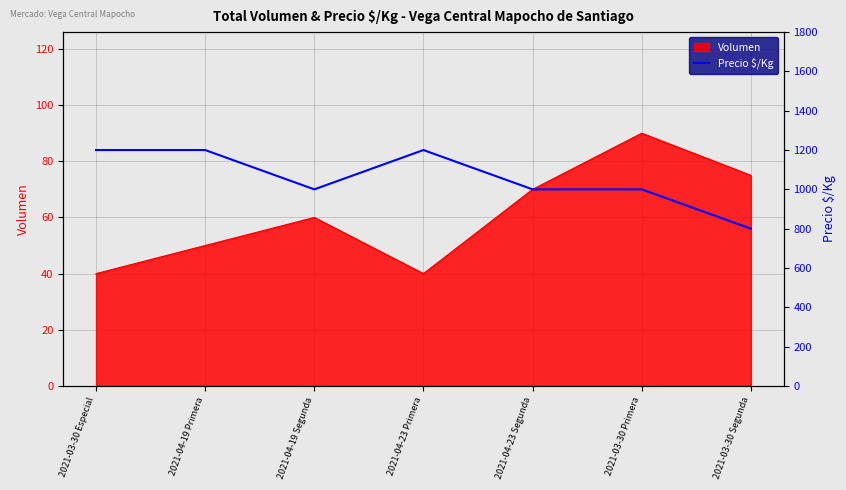

Which category has the highest value in the Volumen series?

2021-03-30 Primera